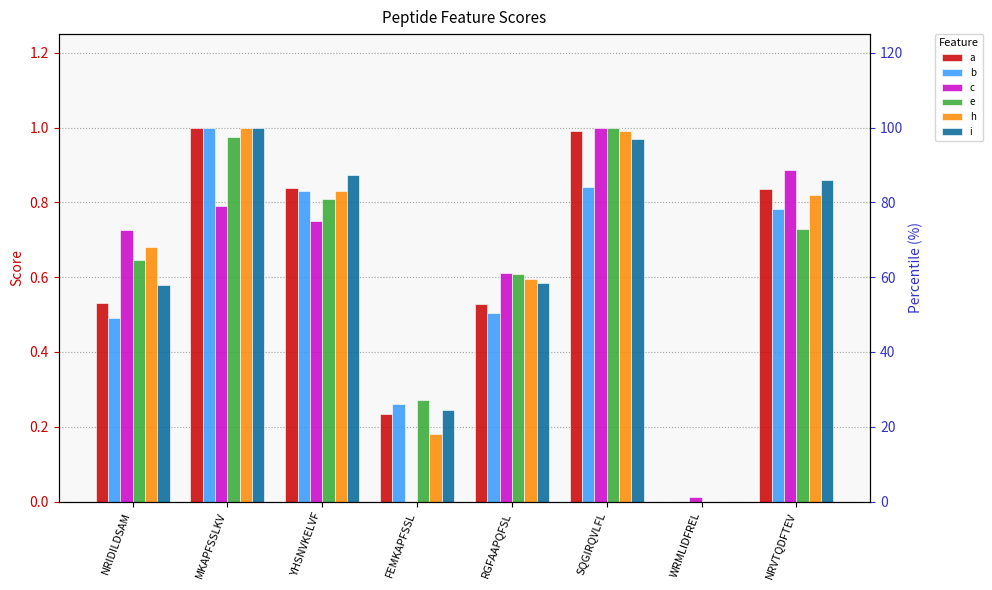

What are all the series names shown in the legend?

a, b, c, e, h, i